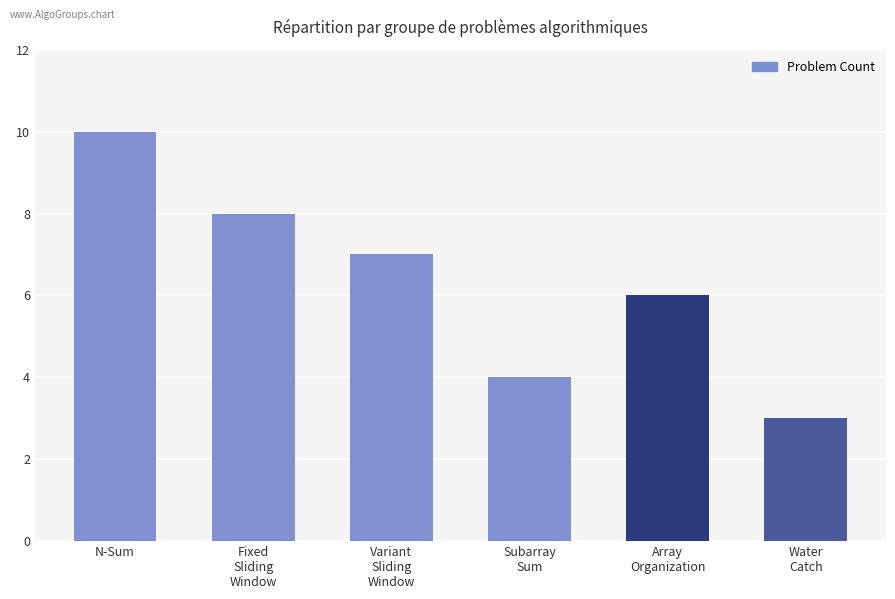

How many data points are less than 7?

3